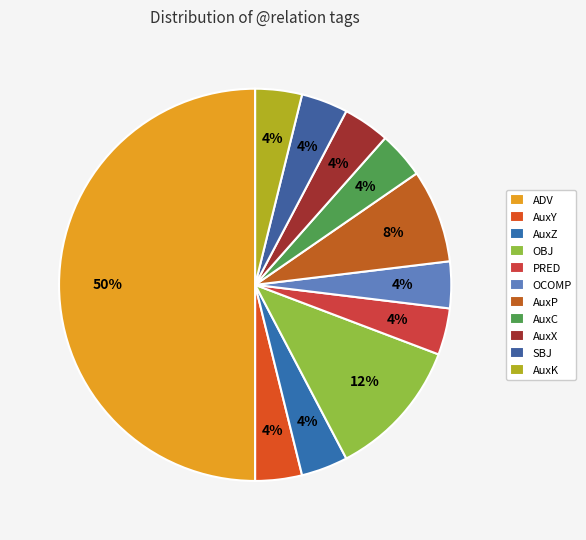

The OBJ slice represents 12% of the pie. True or false?

True